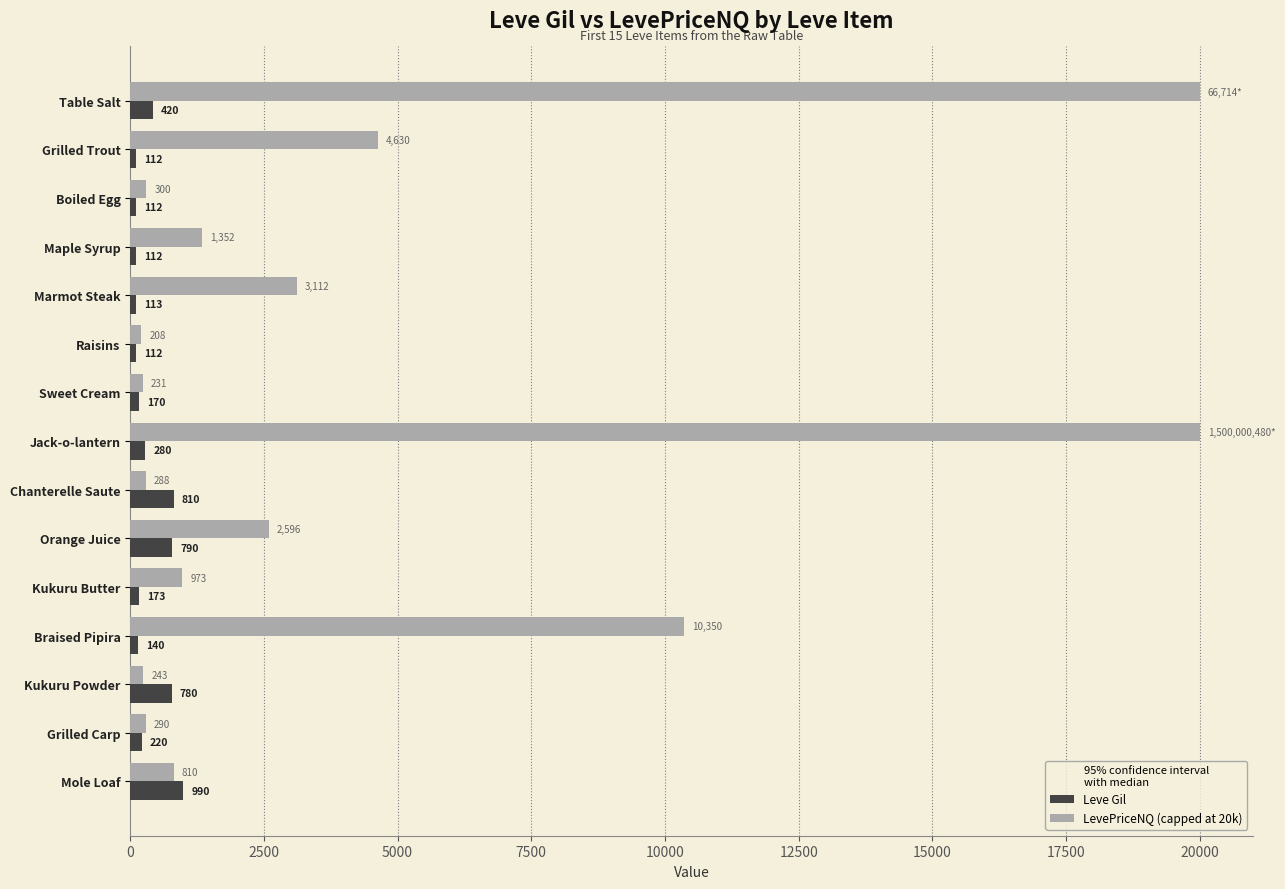

What is the difference between the maximum and second lowest values in the Leve Gil series?

878.0